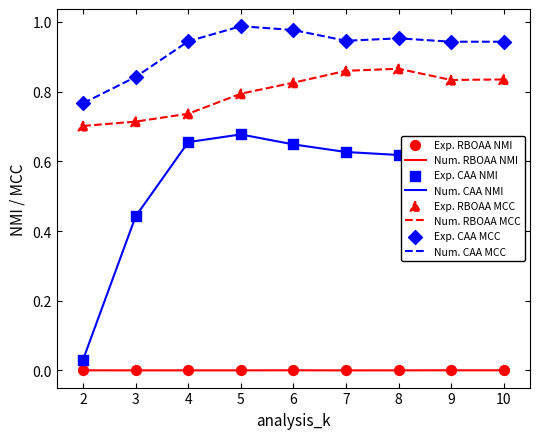

Which series has the largest total across all categories?

Num. CAA MCC